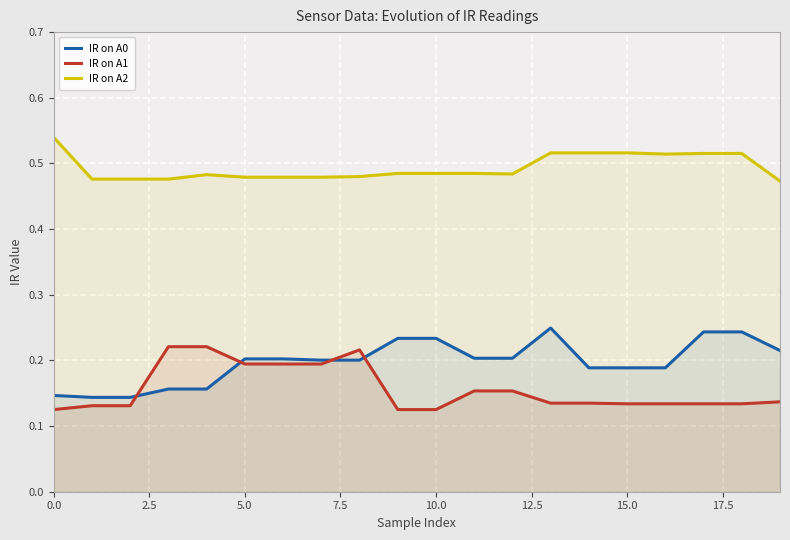

Does the chart display data point markers on the line(s)?

No